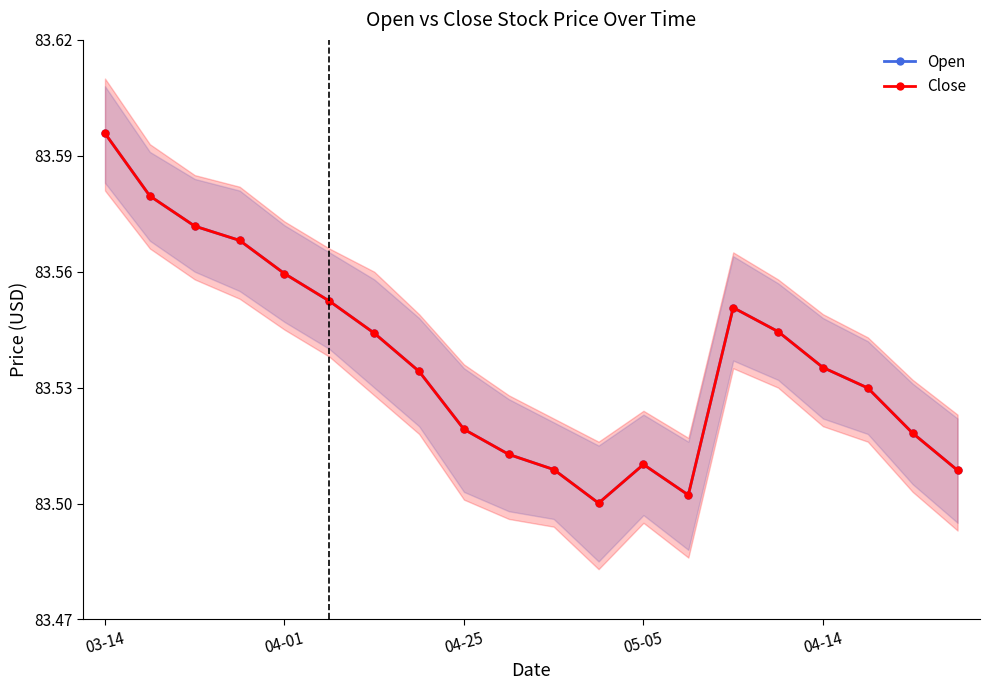

True or false: Open and Close intersect in this chart.

False